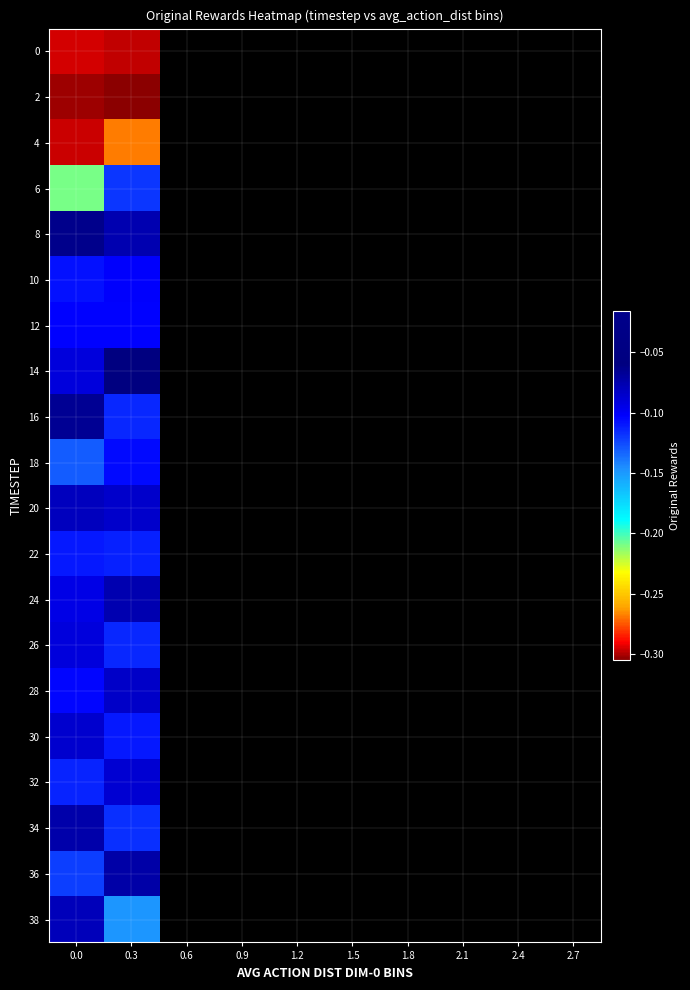

List the series in order of their peak value, highest first.

8, 14, 16, 36, 34, 24, 38, 20, 28, 30, 32, 26, 10, 12, 18, 22, 6, 4, 0, 2